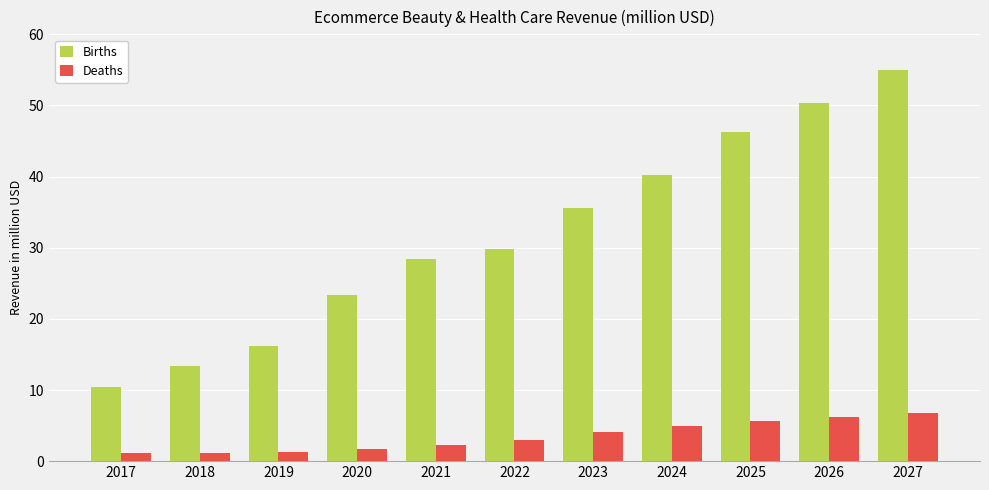

What is the sum of the Births values at 2018 and 2025?

59.6